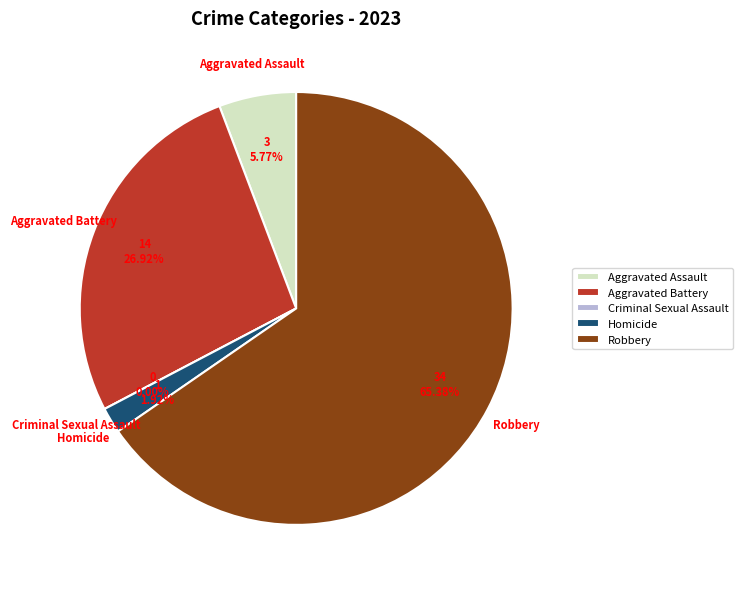

How many slices are in this pie chart?

5